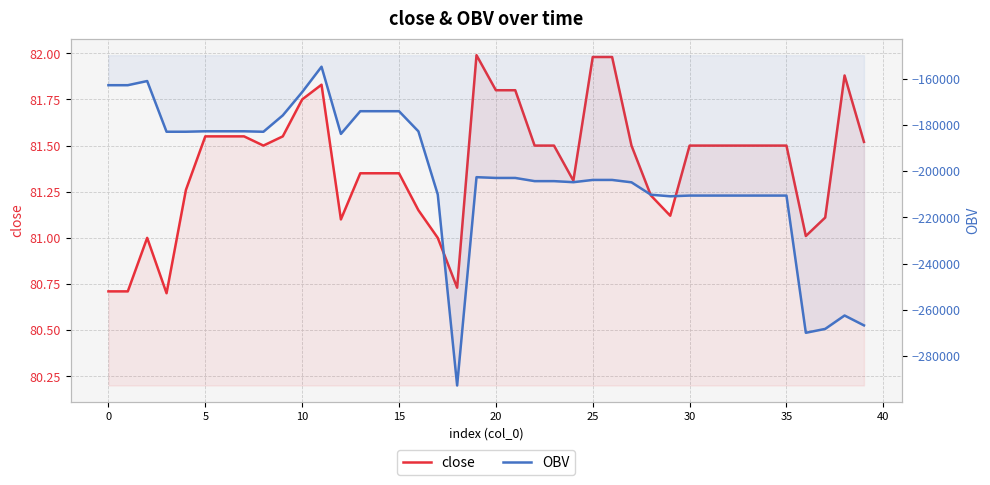

What is the average value of the OBV series?

-201475.6